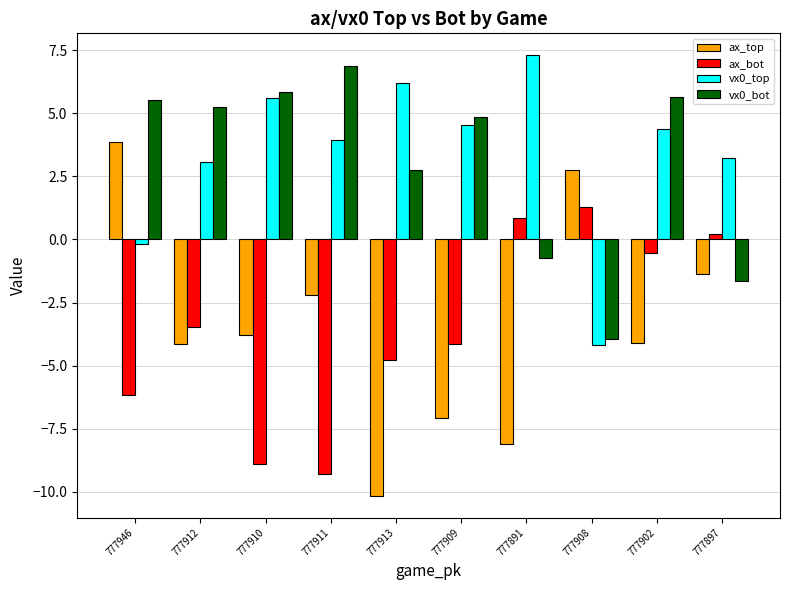

What is the sum of the vx0_bot values at 777897 and 777891?

-2.4